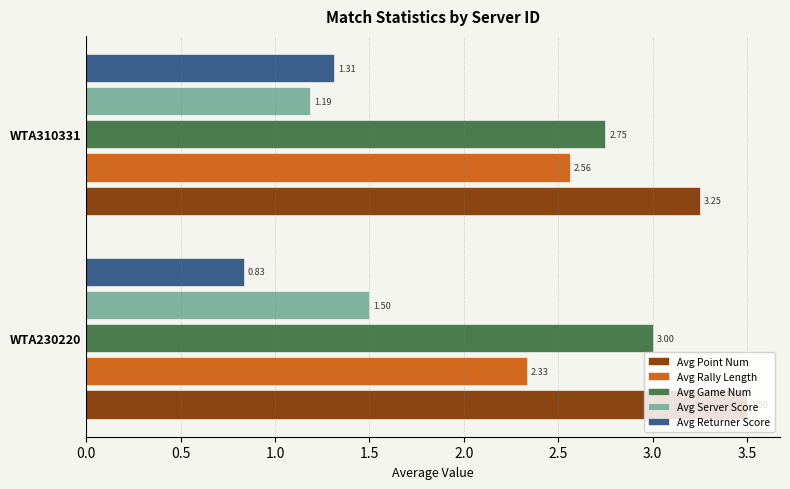

How many categories are shown in the chart?

2